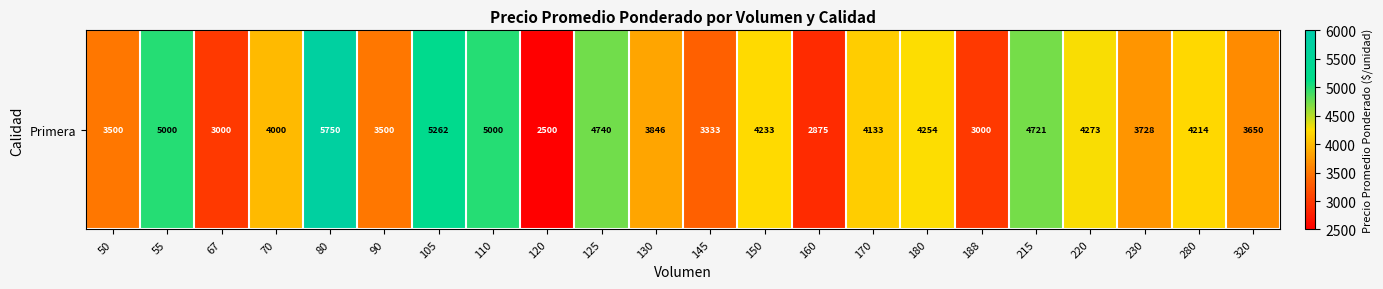

Approximately how many times larger is the value at 188 compared to 50?

0.9